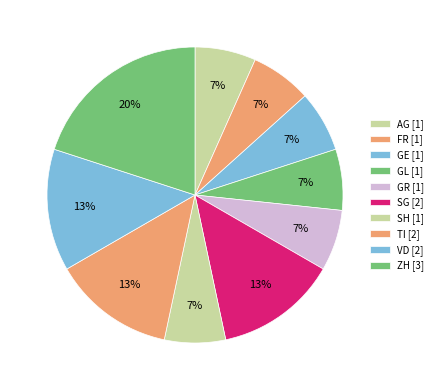

Which category has the smallest portion of the pie?

AG